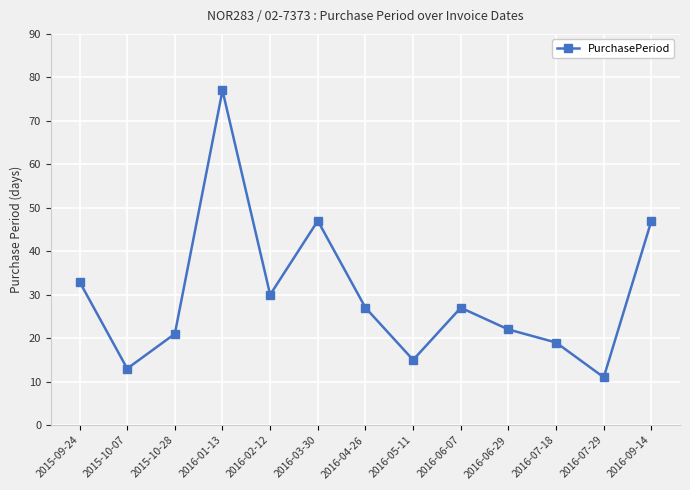

Which label corresponds to the largest value in the chart?

2016-01-13